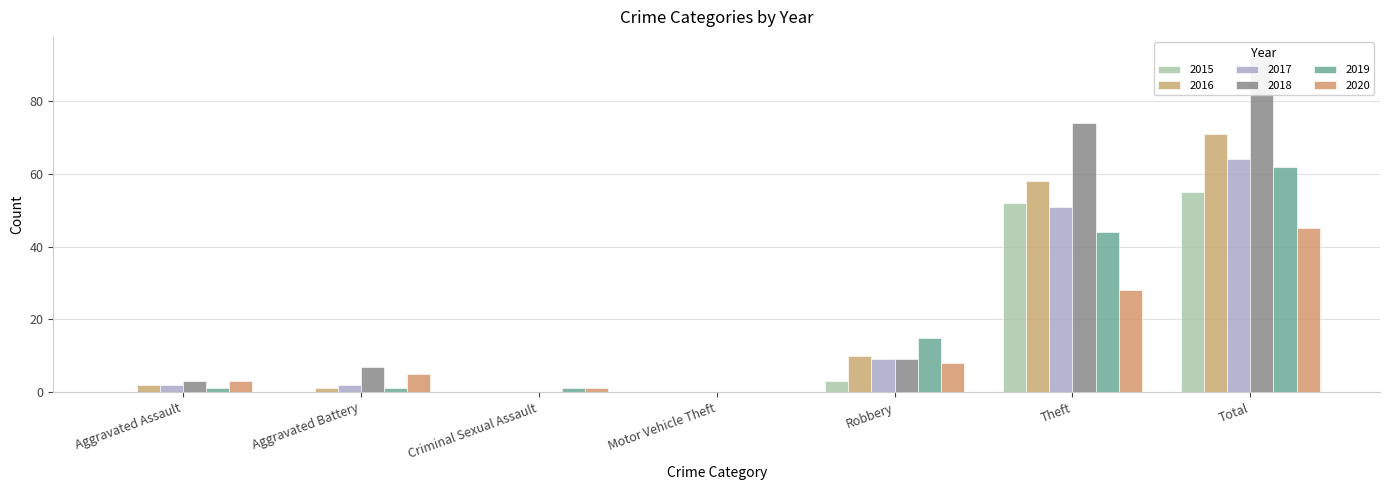

How many bars are there in total?

42